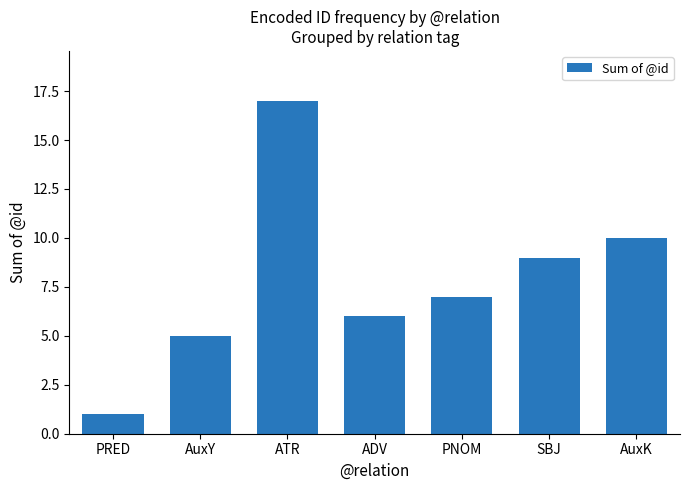

Where is the data nearest to the value 9?

SBJ